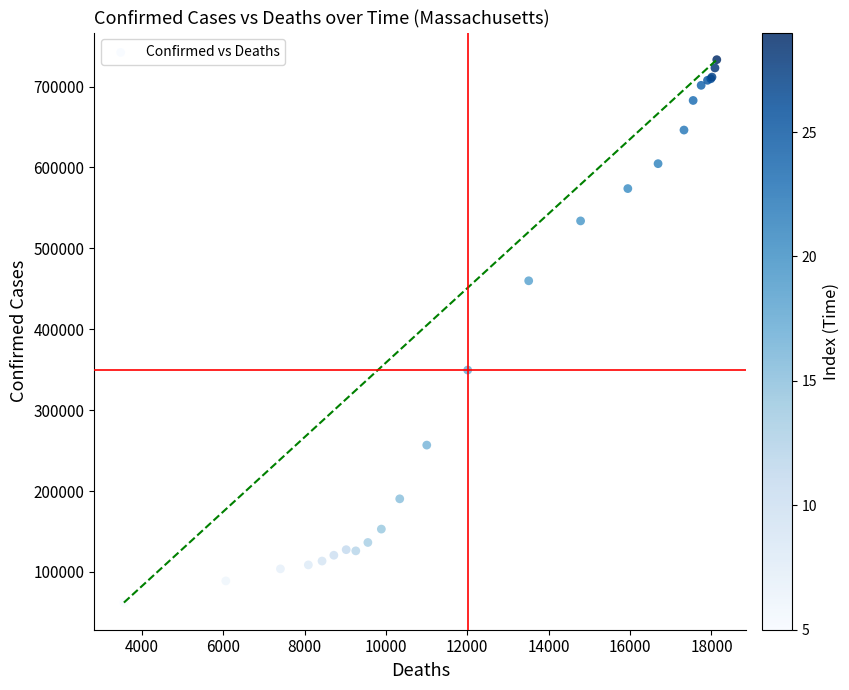

What Y value in the scatter plot is closest to 397696?

349602